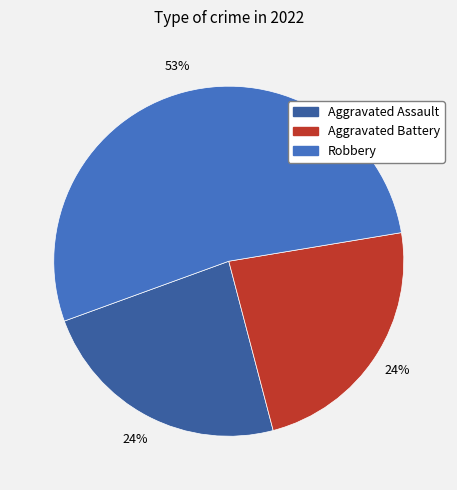

Is it true that Robbery is 53% of the pie?

True